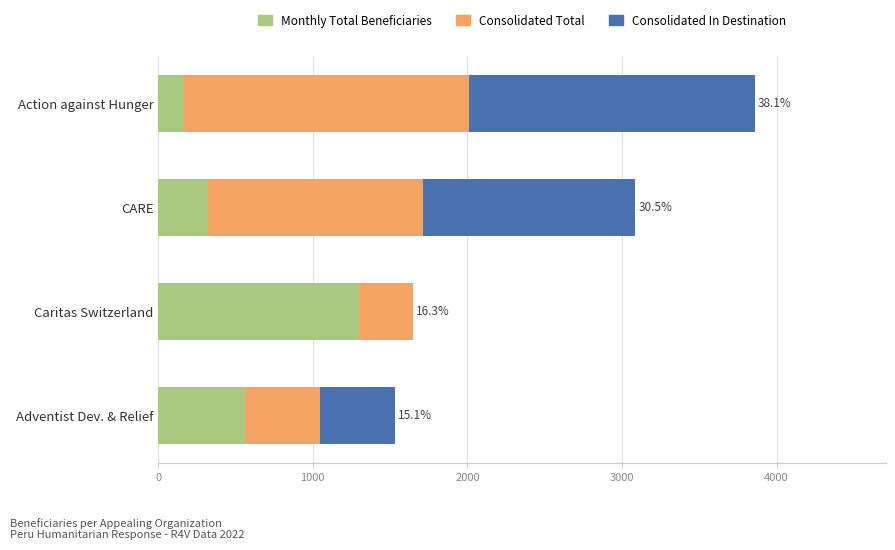

The value of Monthly Total Beneficiaries at CARE is 322. True or false?

True